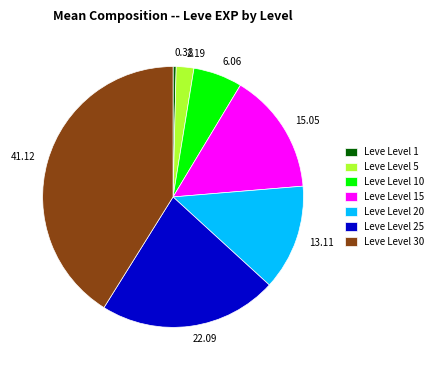

What is the ratio of the value at 41.12 to the value at 2.19?

18.8